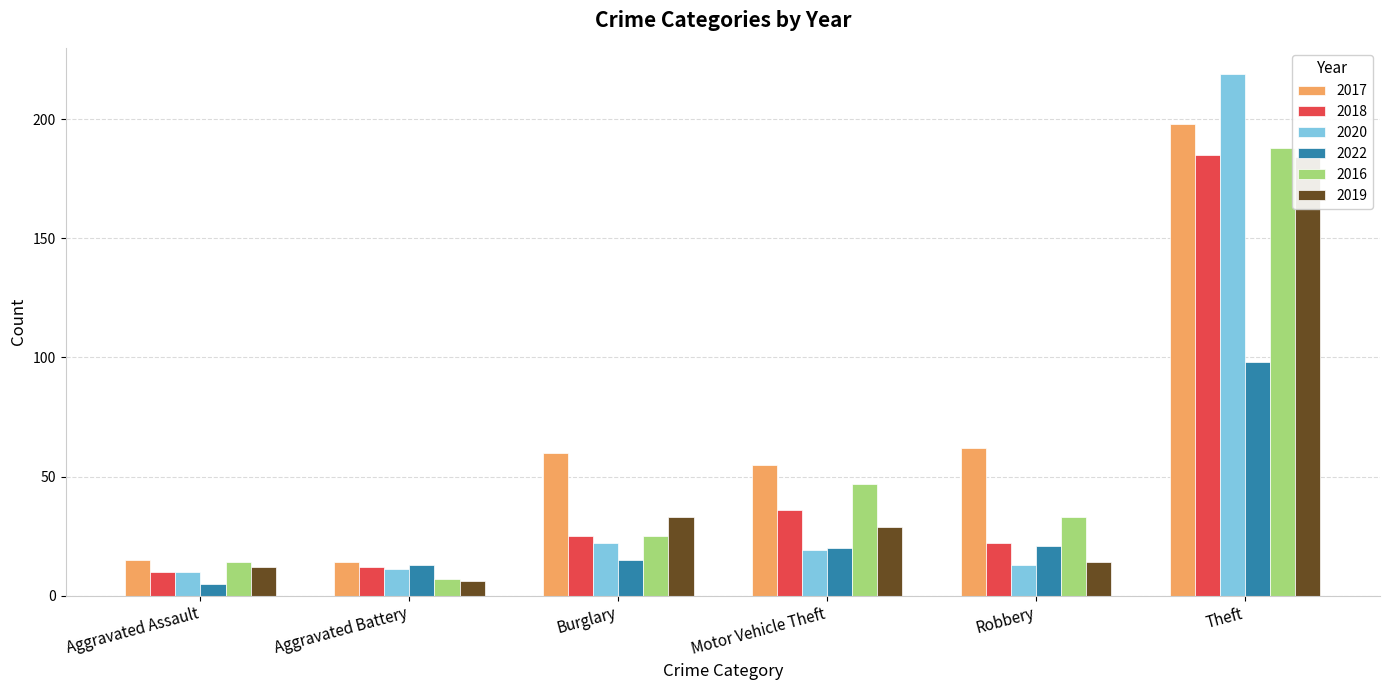

At which label is 2017 closest to 205?

Theft